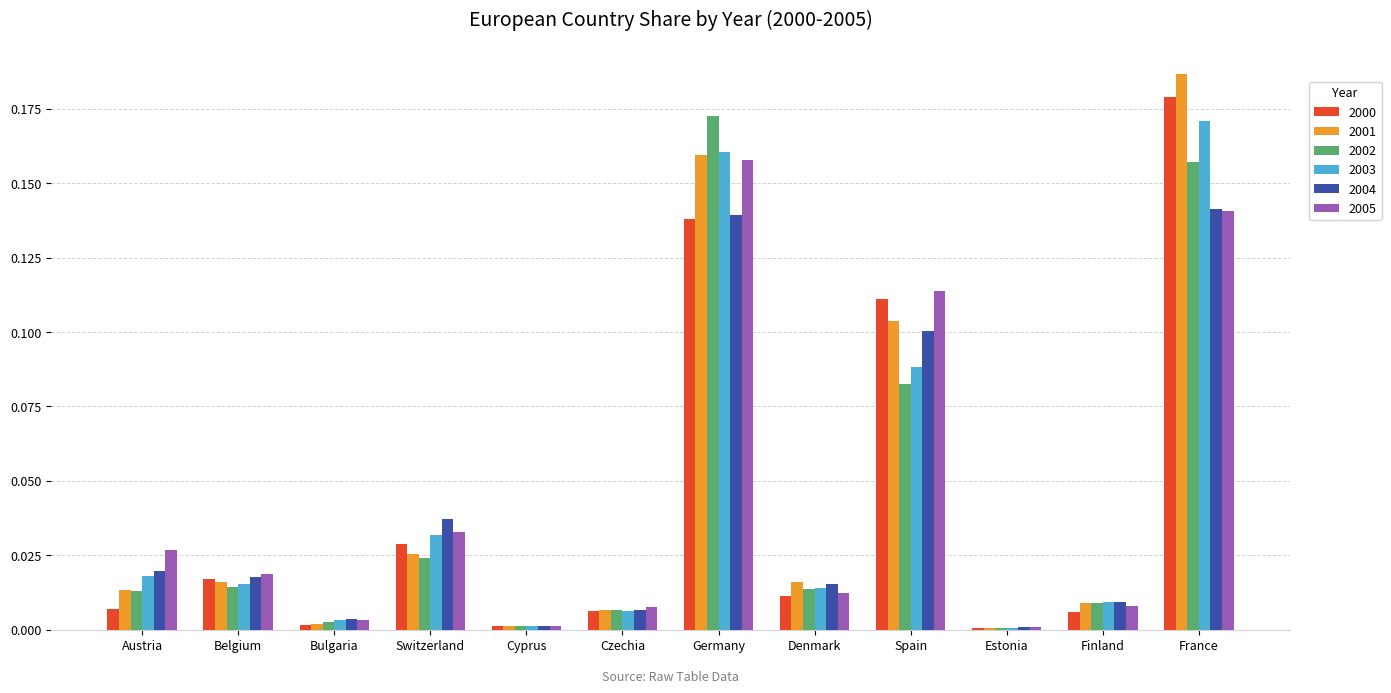

What is the sum of all 2004 values?

0.5